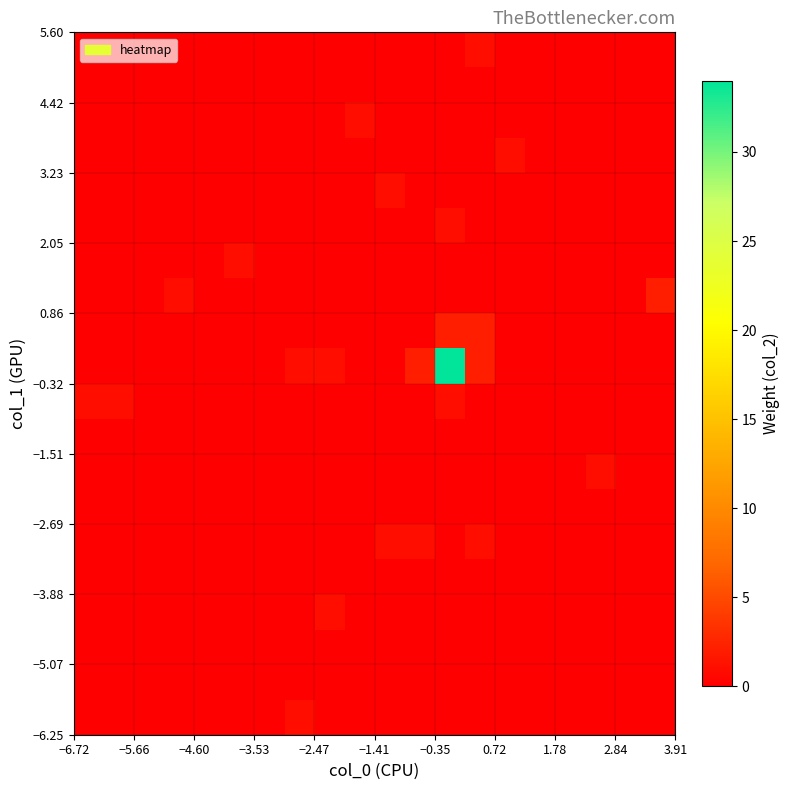

At how many categories does at least one series exceed 17?

1